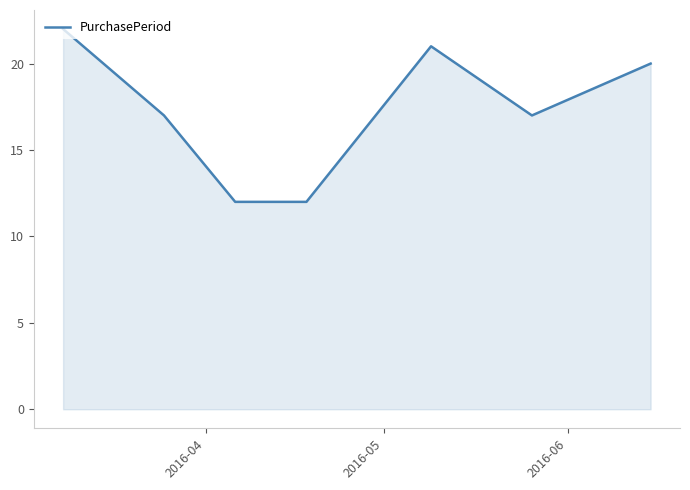

How many distinct data groups are displayed?

1